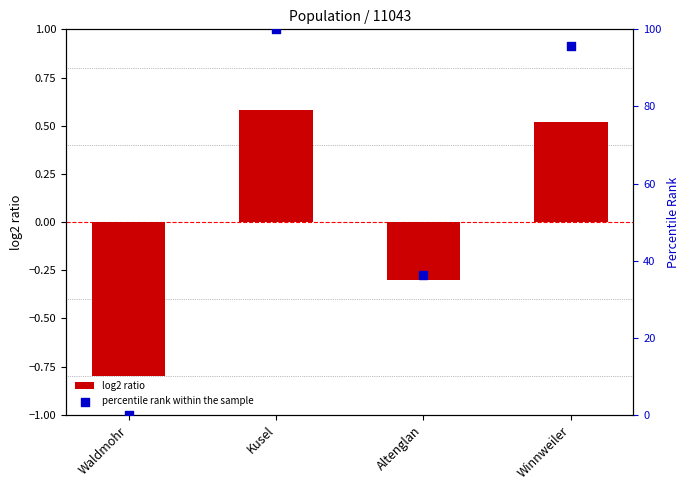

Is the value of log2 ratio at Kusel greater than the value of percentile rank within the sample at Winnweiler?

No